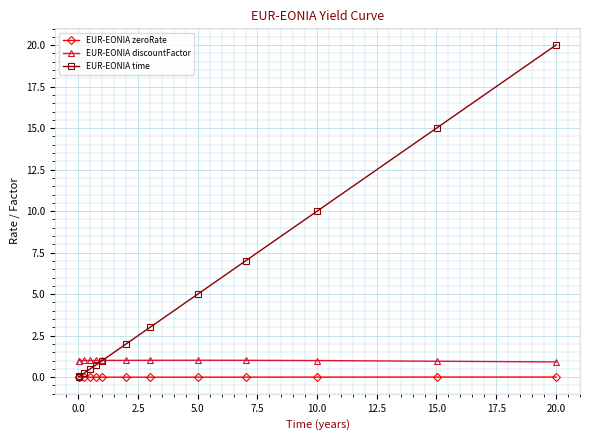

True or false: EUR-EONIA discountFactor and EUR-EONIA zeroRate cross at least once.

False